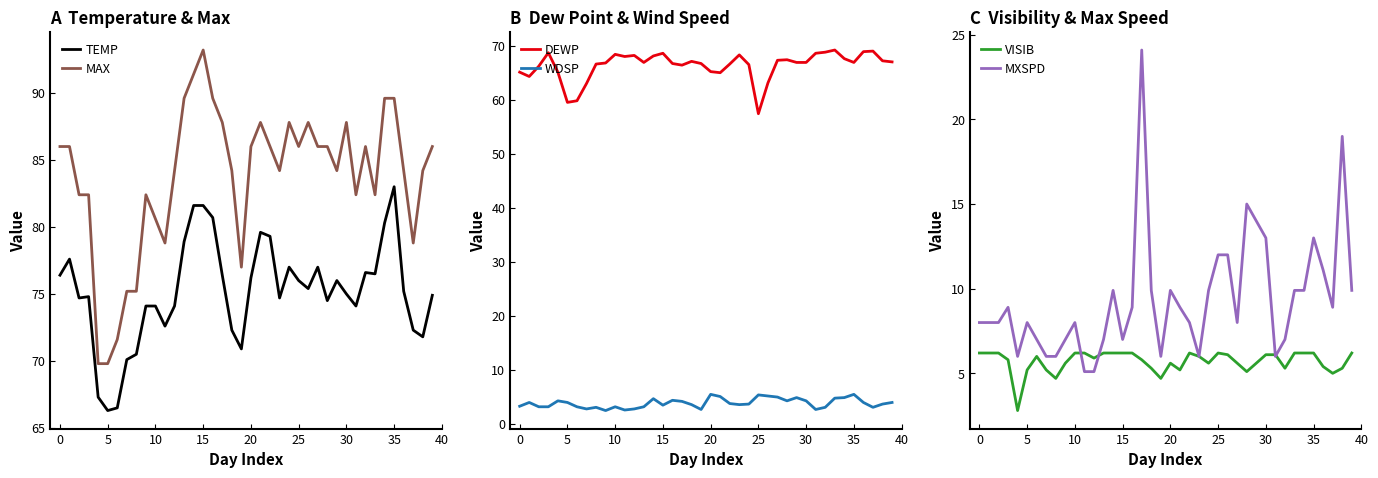

Where is MAX nearest to the value 81?

10